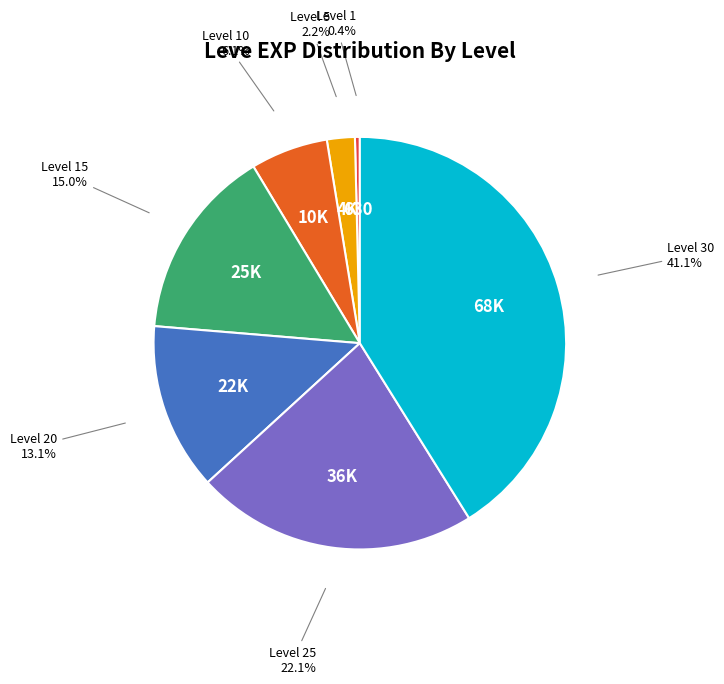

Is there a majority slice in this chart?

No